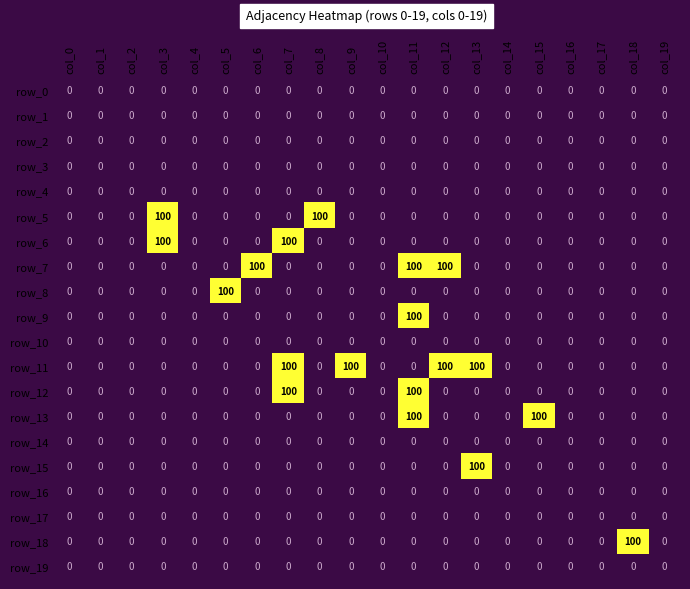

Which series has the widest spread of values?

row_5